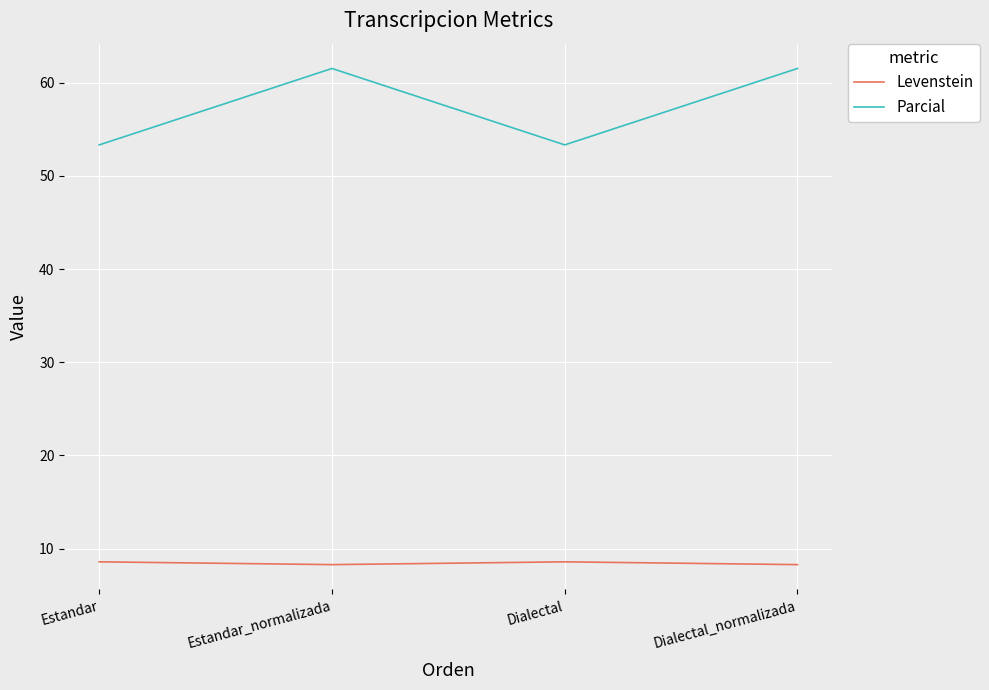

What is the sum of the Levenstein values at Dialectal_normalizada and Estandar?

16.8